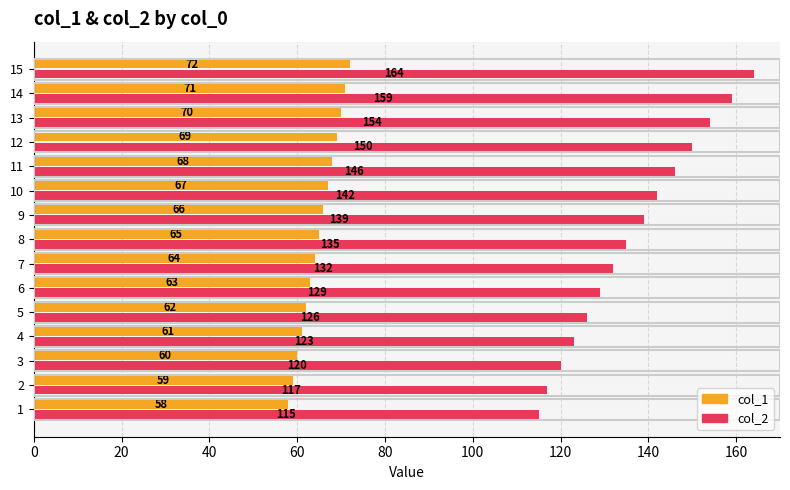

Is it true that col_2 equals 87 at 14?

False